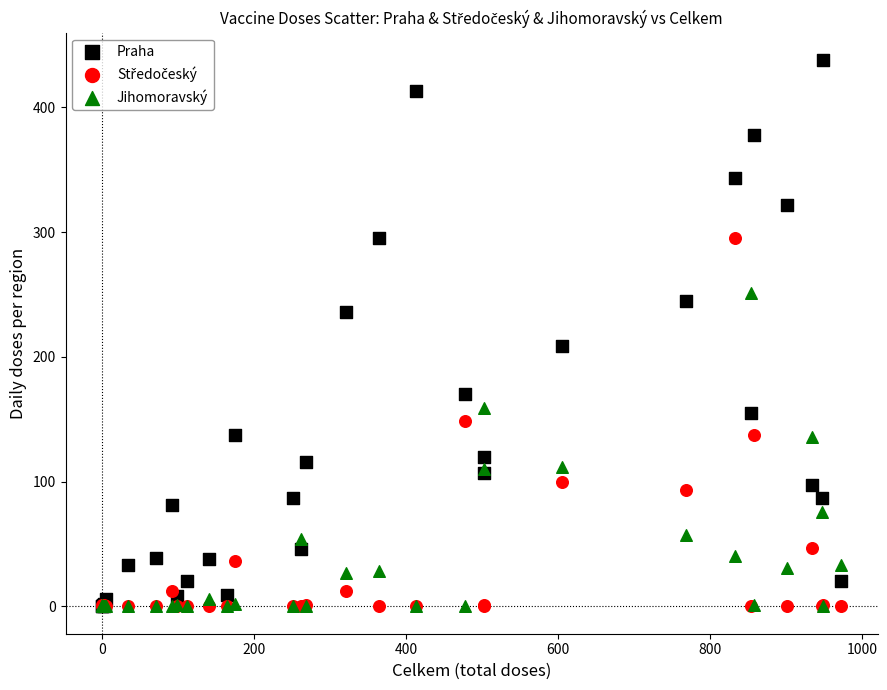

In the Praha series, what Y value is closest to 219?

209